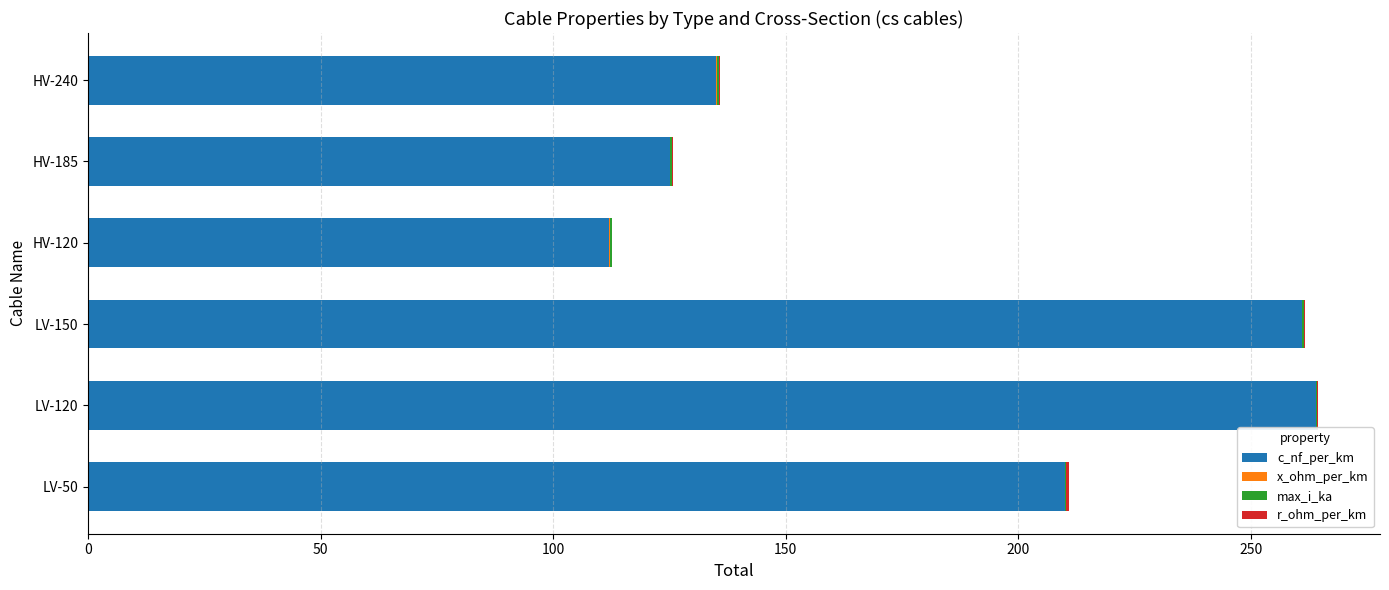

What is the sum of all c_nf_per_km values?

1107.0